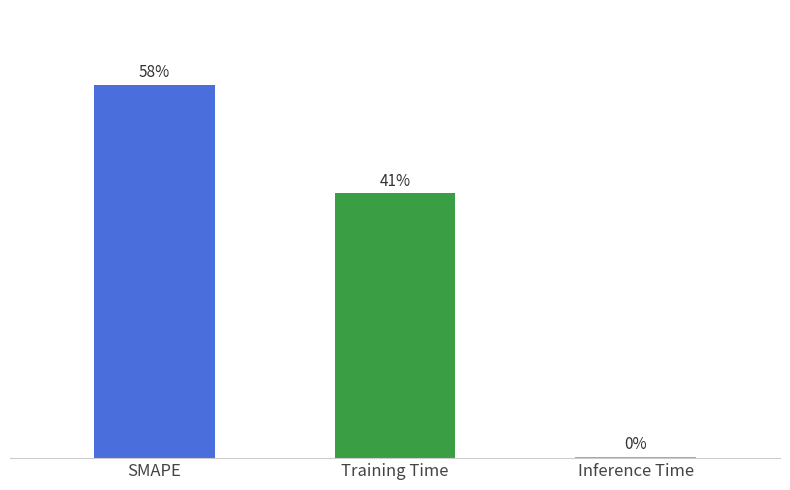

Rank the categories by value from highest to lowest.

SMAPE, Training Time, Inference Time